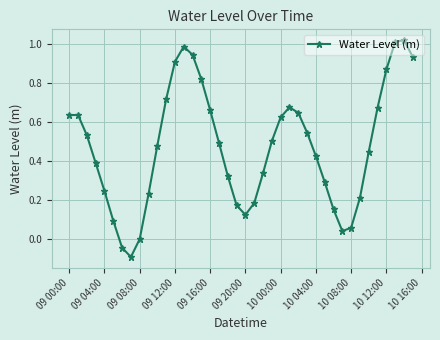

What is the sum of all values?

18.9